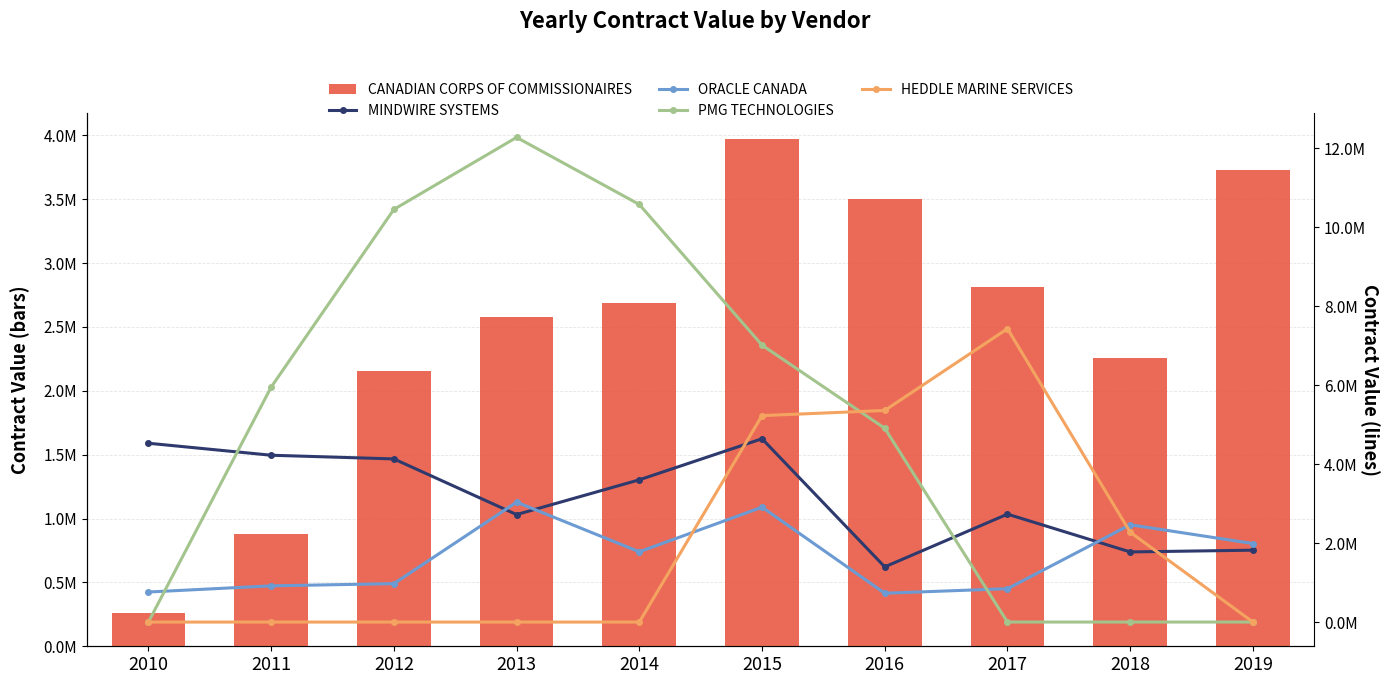

What value does the ORACLE CANADA series have at 2017?

844076.2